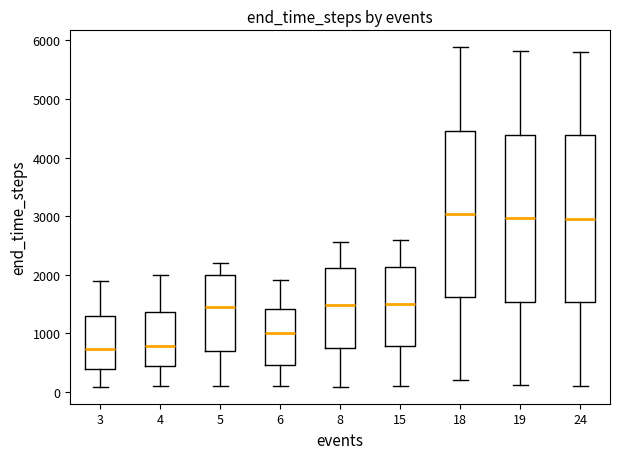

Reading left to right, transcribe this box plot: for each box, give where its median line is, the range the box spans, and where its two whiskers end, as read against the y-axis. The values are not printed on the chart, so give them approximately, as read against the axis.

3: median 700, box 400 to 1300, whiskers 100 to 1900
4: median 800, box 400 to 1400, whiskers 100 to 2000
5: median 1500, box 700 to 2000, whiskers 100 to 2200
6: median 1000, box 500 to 1400, whiskers 100 to 1900
8: median 1500, box 700 to 2100, whiskers 100 to 2600
15: median 1500, box 800 to 2100, whiskers 100 to 2600
18: median 3000, box 1600 to 4500, whiskers 200 to 5900
19: median 3000, box 1500 to 4400, whiskers 100 to 5800
24: median 3000, box 1500 to 4400, whiskers 100 to 5800